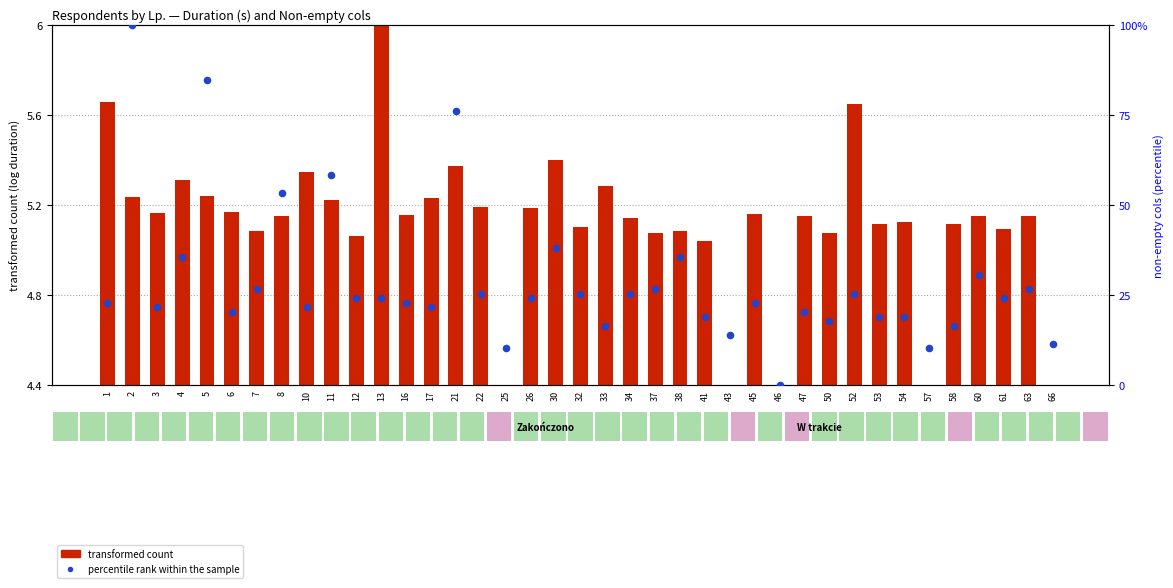

Which series has the largest Y range (max minus min)?

percentile rank within the sample